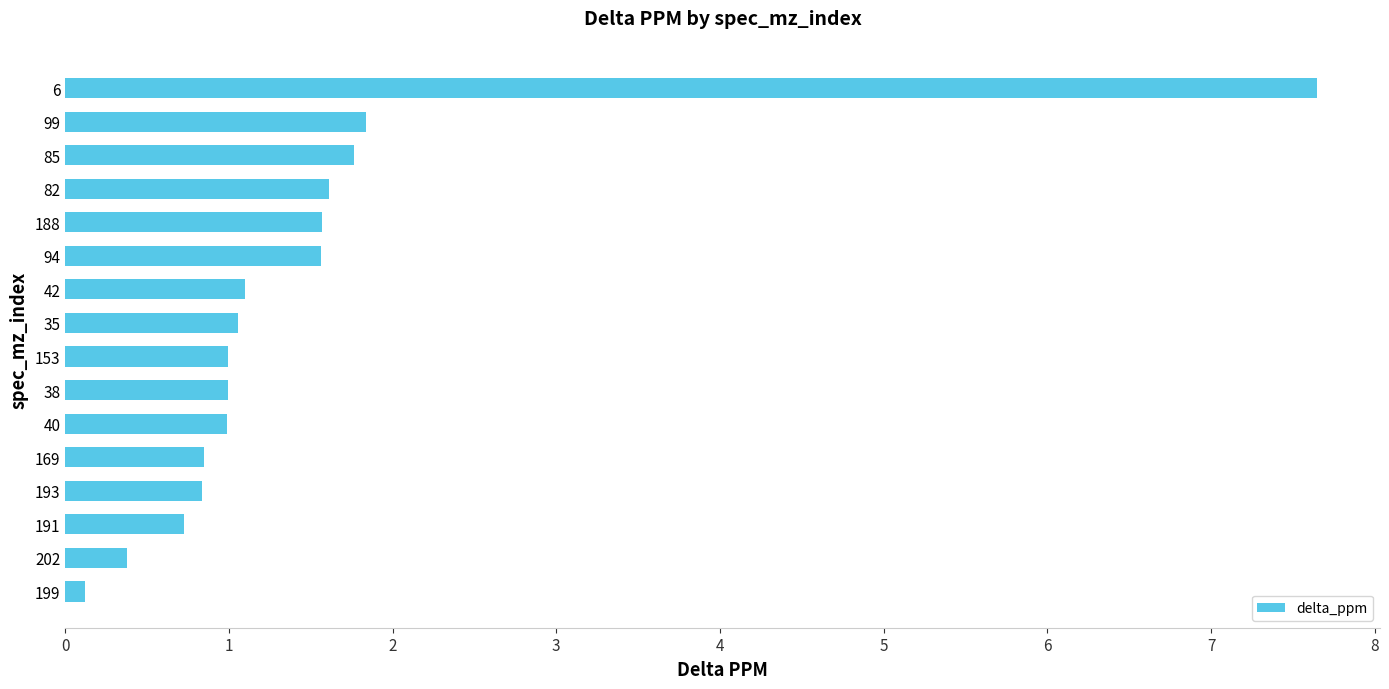

What is the change in value from 40 to 99?

+0.8